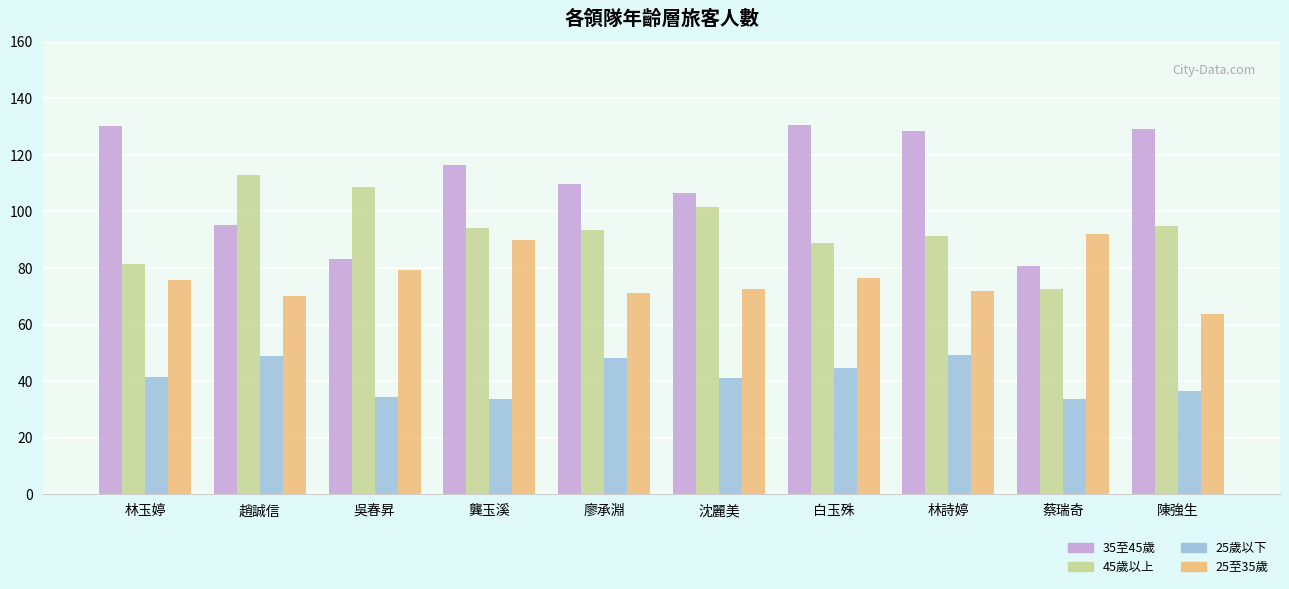

Count the number of categories in the chart.

10